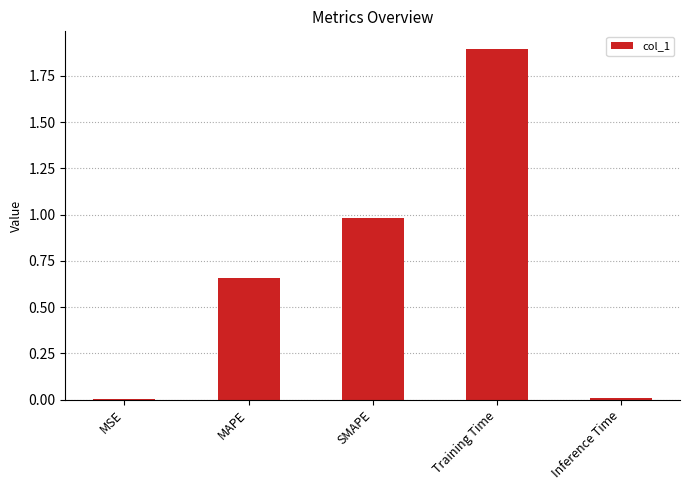

The value at MSE is 0.0. True or false?

True